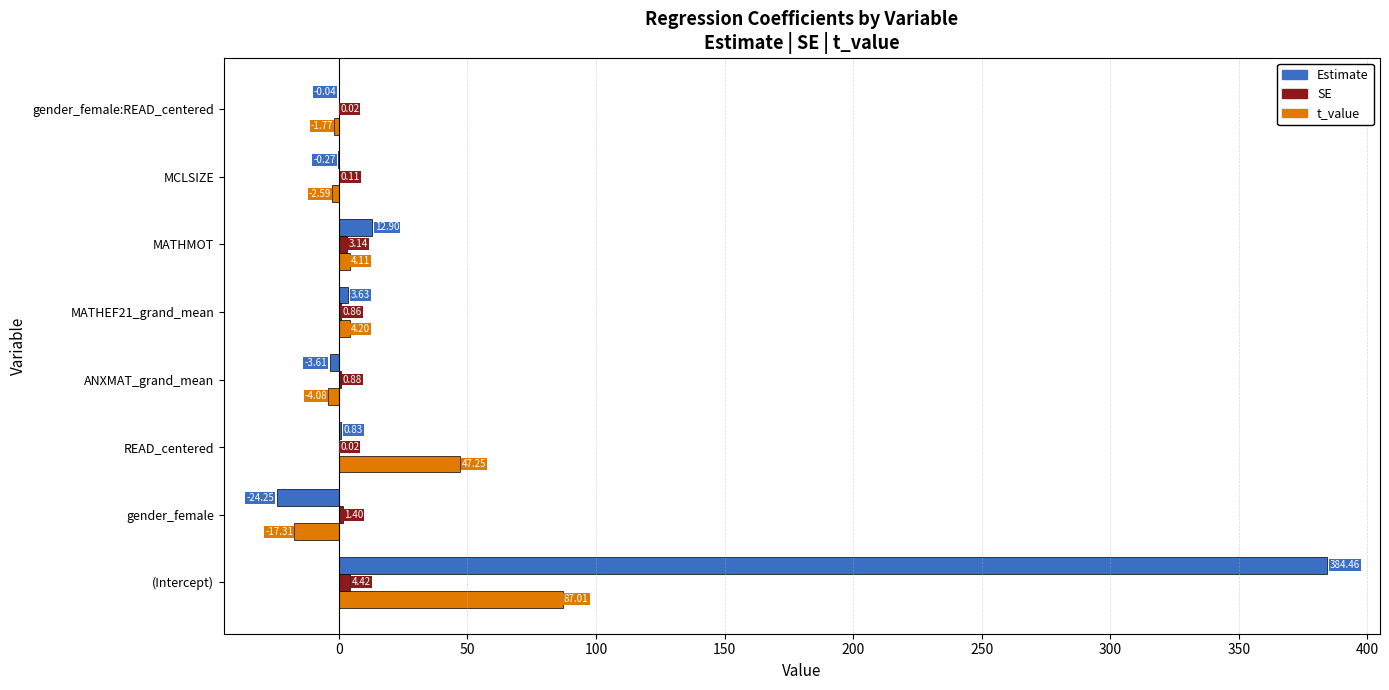

Between MCLSIZE and gender_female:READ_centered, which series saw the biggest shift?

t_value